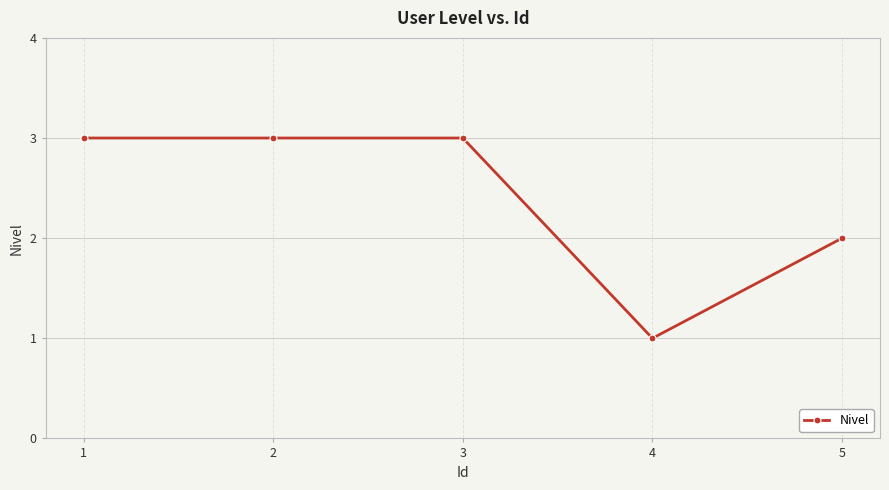

Is it true that the value at 2 is 3?

True